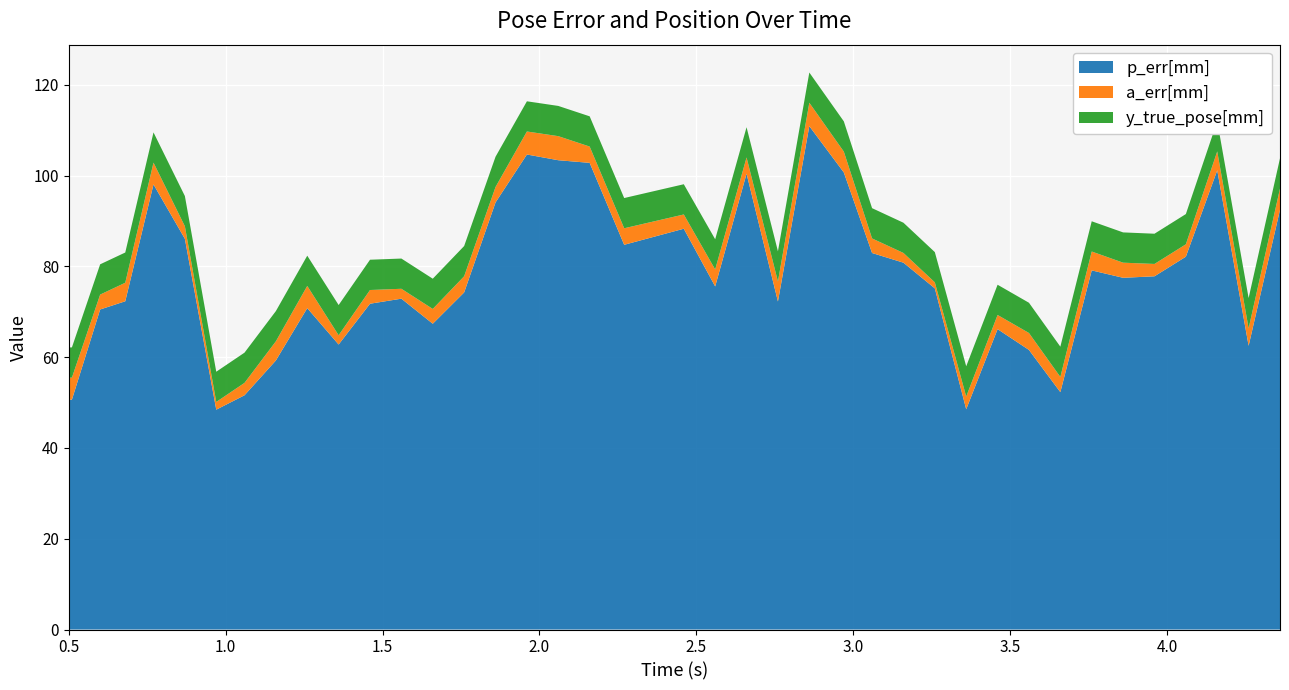

Reading left to right, list all the values displayed in this chart.

p_err[mm]: 0=50.6	1=50.6	2=70.5	3=72.3	4=98.0	5=86.1	6=48.4	7=51.6	8=59.3	9=70.8	10=62.8	11=71.8	12=72.9	13=67.4	14=74.3	15=94.1	16=104.6	17=103.4	18=102.8	19=84.8	20=88.3	21=75.6	22=100.4	23=72.3	24=110.9	25=100.7	26=82.9	27=80.8	28=75.2	29=48.5	30=66.2	31=61.6	32=52.3	33=79.1	34=77.5	35=77.8	36=82.1	37=101.2	38=62.5	39=92.5
a_err[mm]: 0=4.8	1=4.8	2=3.3	3=4.1	4=4.8	5=2.8	6=1.7	7=2.7	8=4.2	9=4.9	10=2.0	11=3.0	12=2.2	13=3.3	14=3.6	15=3.4	16=5.1	17=5.3	18=3.6	19=3.6	20=3.1	21=3.7	22=3.6	23=4.4	24=5.2	25=4.6	26=3.2	27=2.1	28=1.3	29=2.8	30=3.1	31=3.7	32=3.4	33=4.2	34=3.3	35=2.7	36=2.7	37=4.2	38=3.9	39=4.7
y_true_pose[mm]: 0=6.7	1=6.7	2=6.7	3=6.7	4=6.7	5=6.7	6=6.7	7=6.7	8=6.7	9=6.7	10=6.7	11=6.7	12=6.7	13=6.7	14=6.7	15=6.7	16=6.7	17=6.7	18=6.7	19=6.7	20=6.7	21=6.7	22=6.7	23=6.7	24=6.7	25=6.7	26=6.7	27=6.7	28=6.7	29=6.7	30=6.7	31=6.7	32=6.7	33=6.7	34=6.7	35=6.7	36=6.7	37=6.7	38=6.7	39=6.7